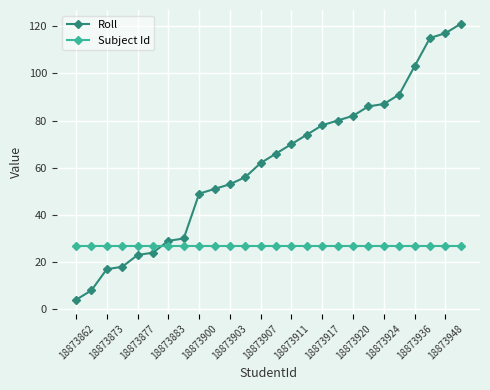

What is the value of the Roll point at the 2nd from the left?

8